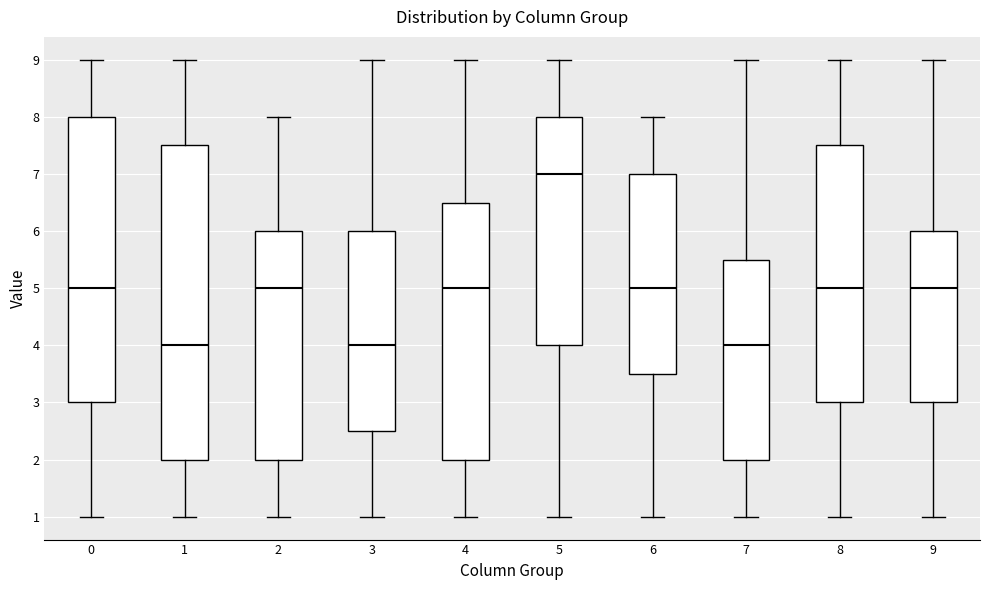

Where does the lower whisker of the box at x = 5 end on the y-axis? The values are not printed on the chart, so give them approximately, as read against the axis.

1.0